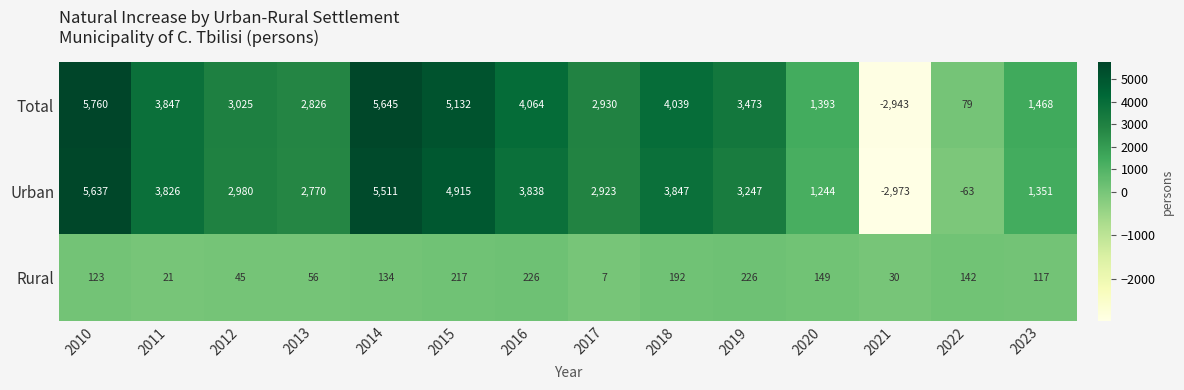

At which label is Total closest to 1408?

2020